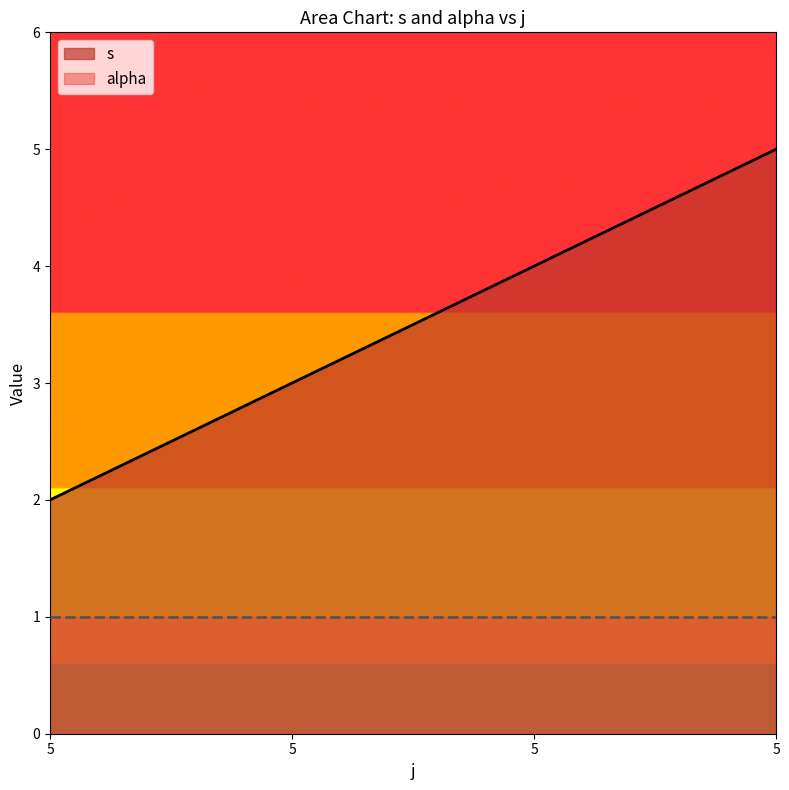

Count the number of categories in the chart.

4